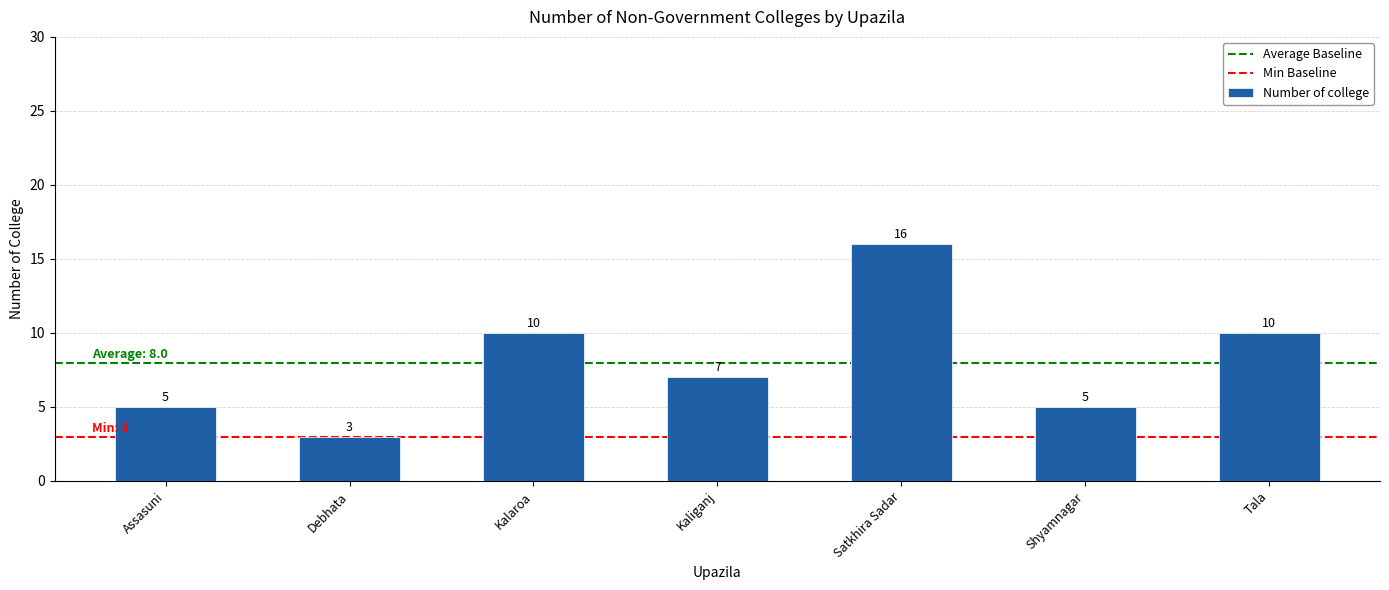

What is the sum of all values?

56